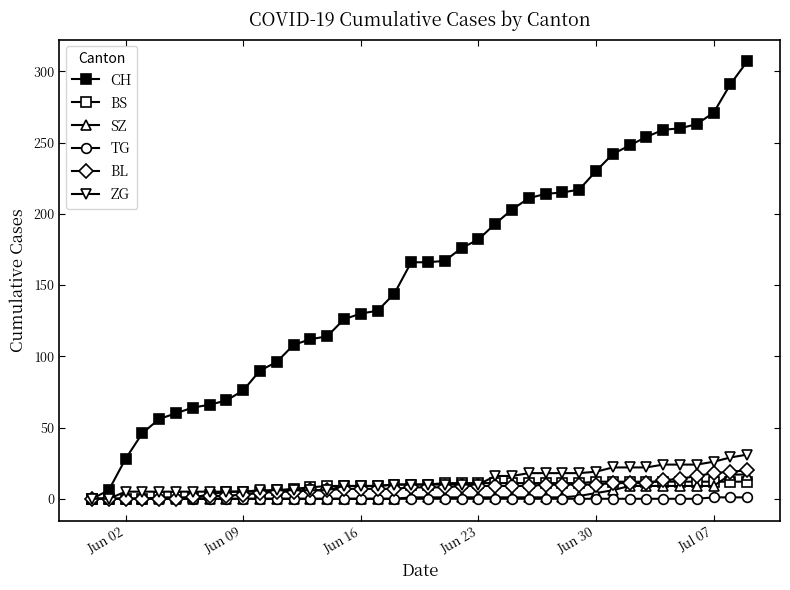

How many categories are shown in the chart?

40